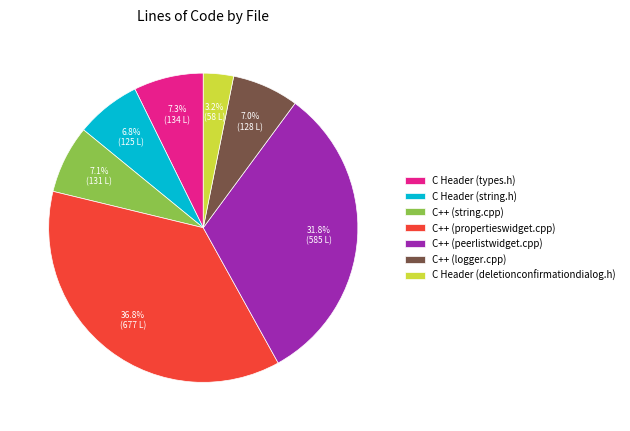

What is the ratio of the value at C++ (string.cpp) to the value at C++ (propertieswidget.cpp)?

0.2